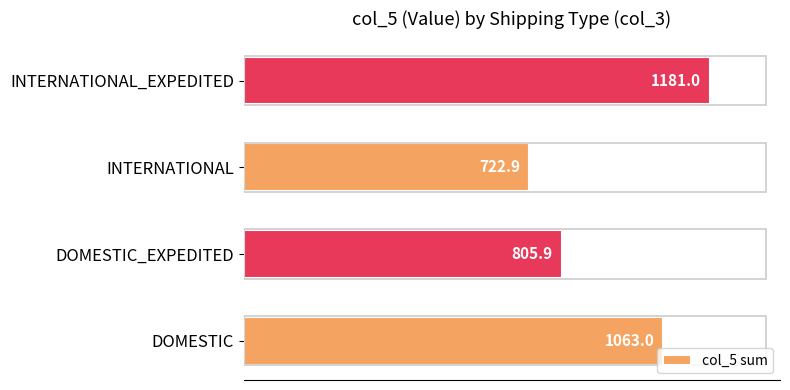

True or false: the data shows 402.1 at DOMESTIC.

False